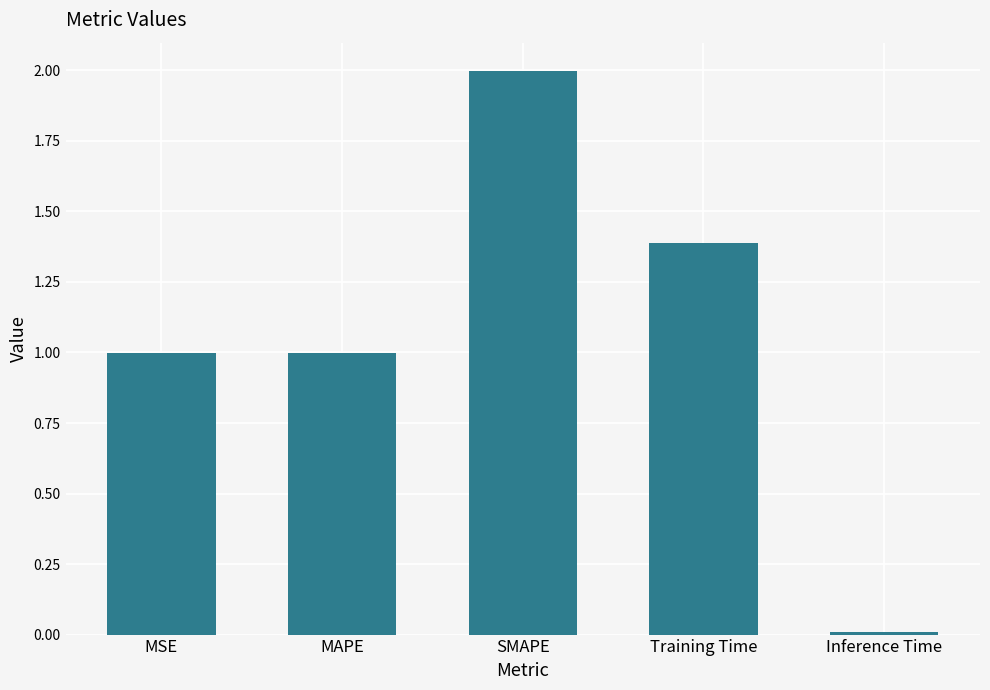

What is the label of the 1st bar from the left?

MSE